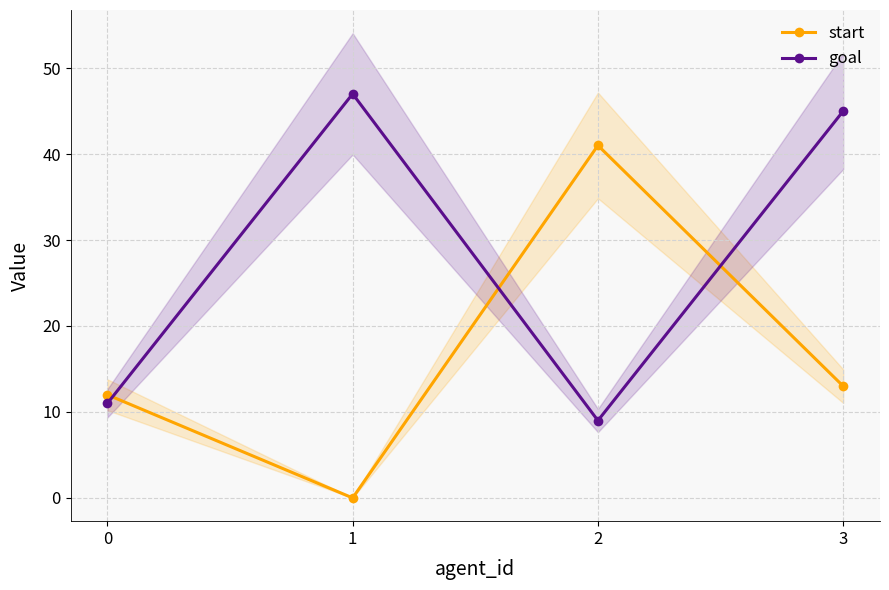

Between 2 and 3, which series saw the biggest shift?

goal